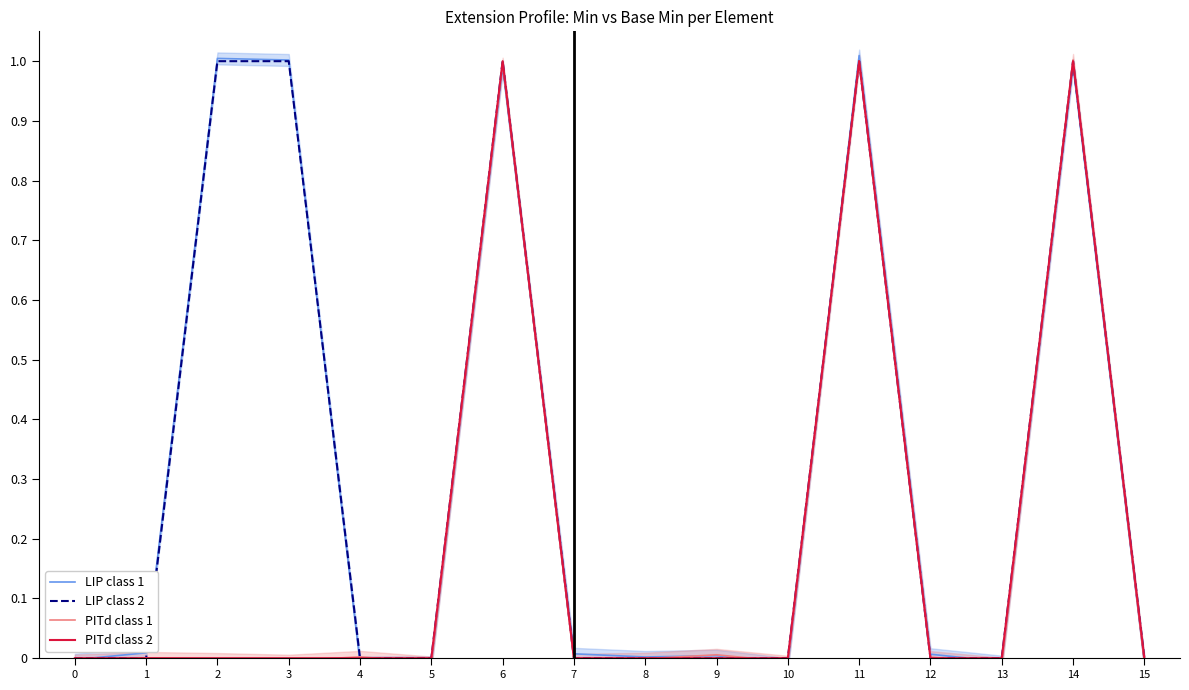

True or false: LIP class 2 has a value of -0.3 at 15.

False